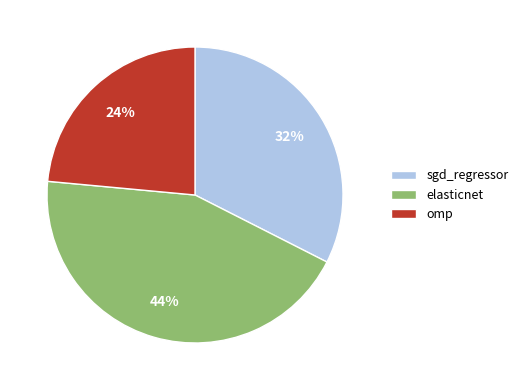

Which has a higher value, sgd_regressor or omp?

sgd_regressor